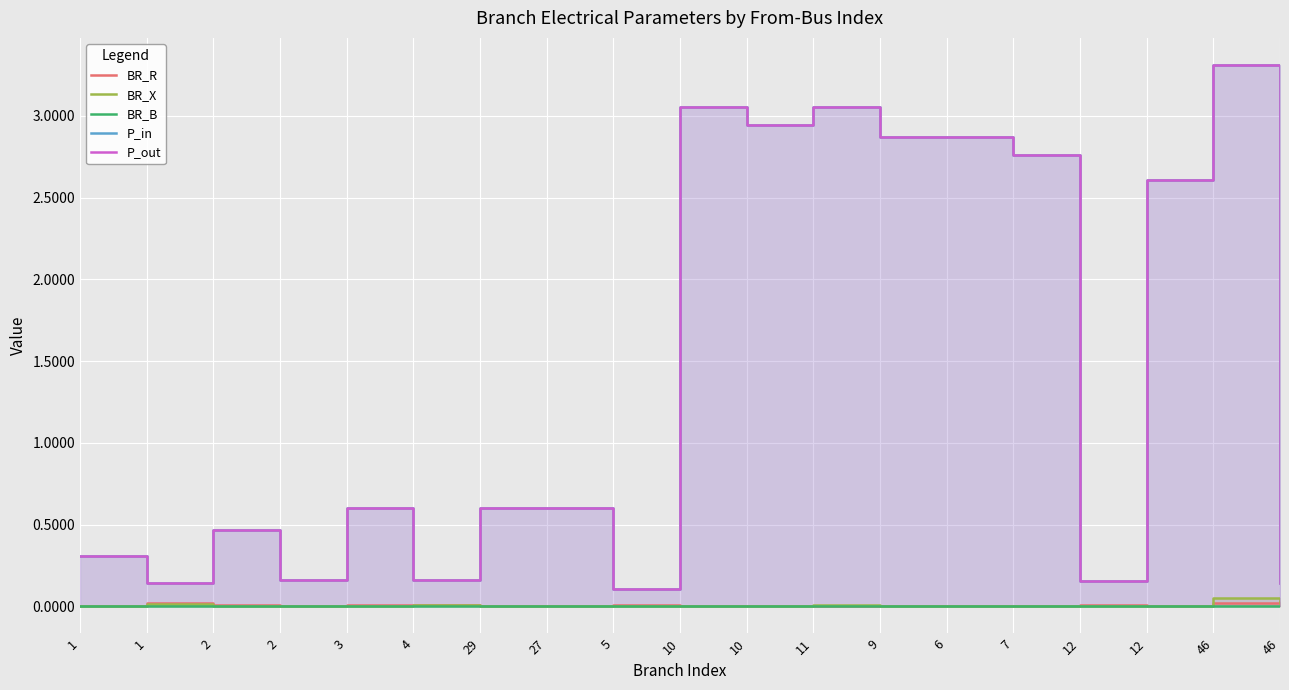

How many interior local valleys does the BR_B series have?

7